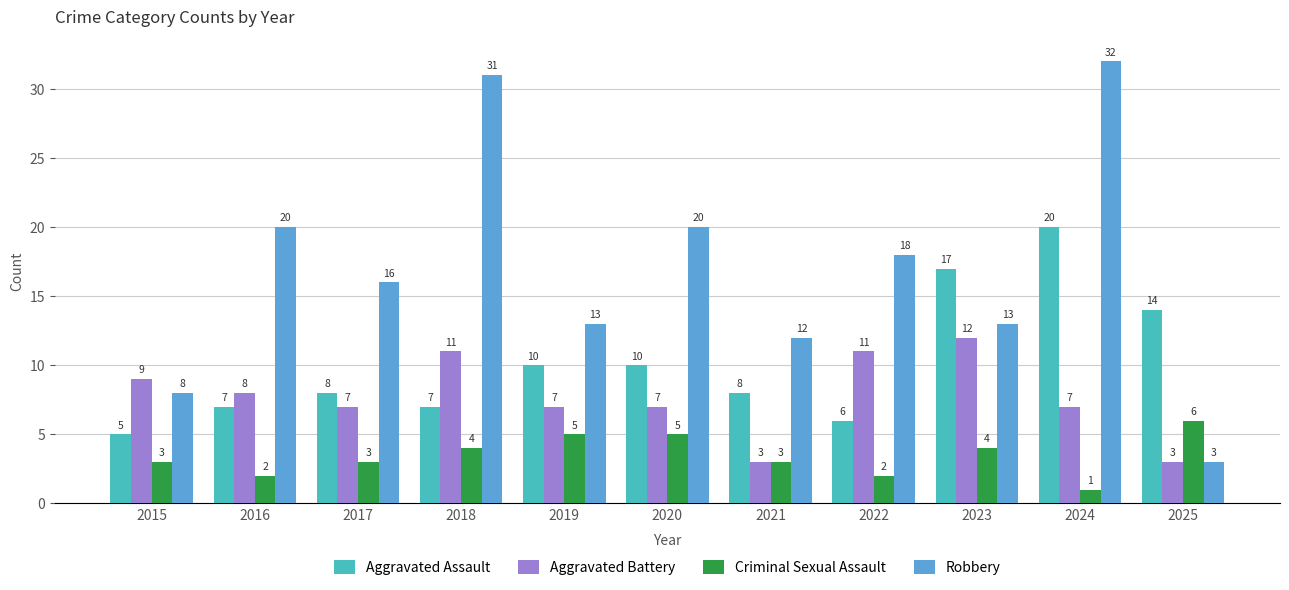

What is the difference between the maximum and second lowest values in the Aggravated Assault series?

14